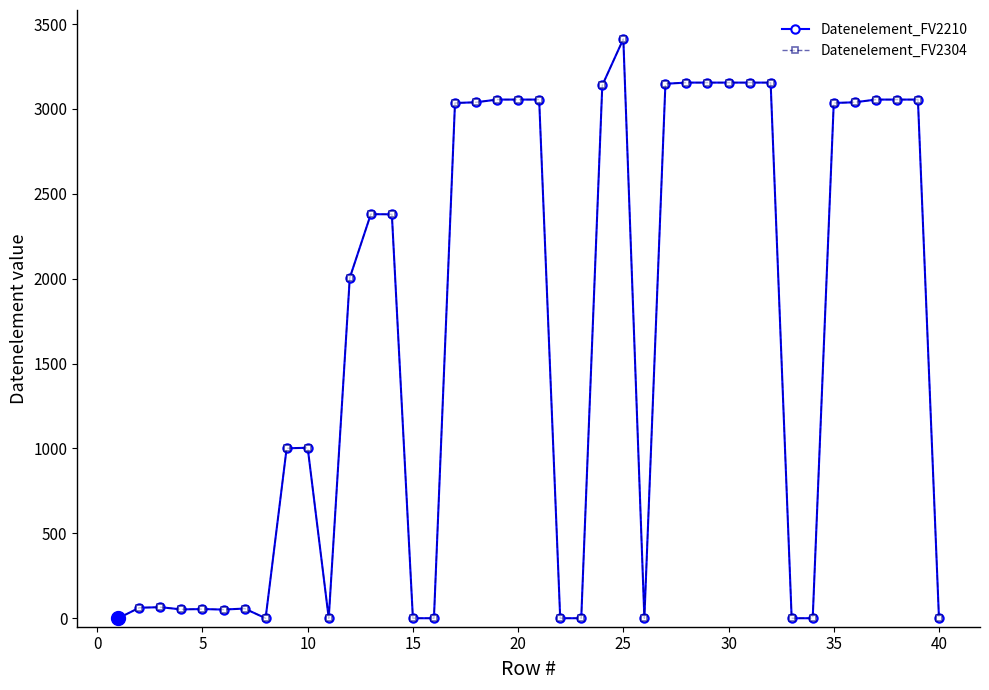

What is the greatest value displayed?

3412